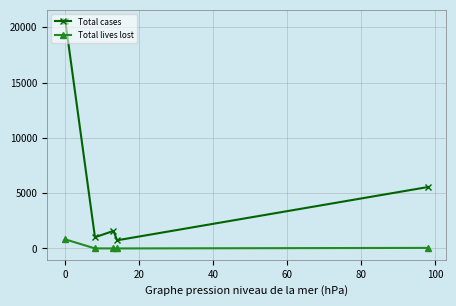

Rank the series by their average value, from lowest to highest.

Total lives lost, Total cases